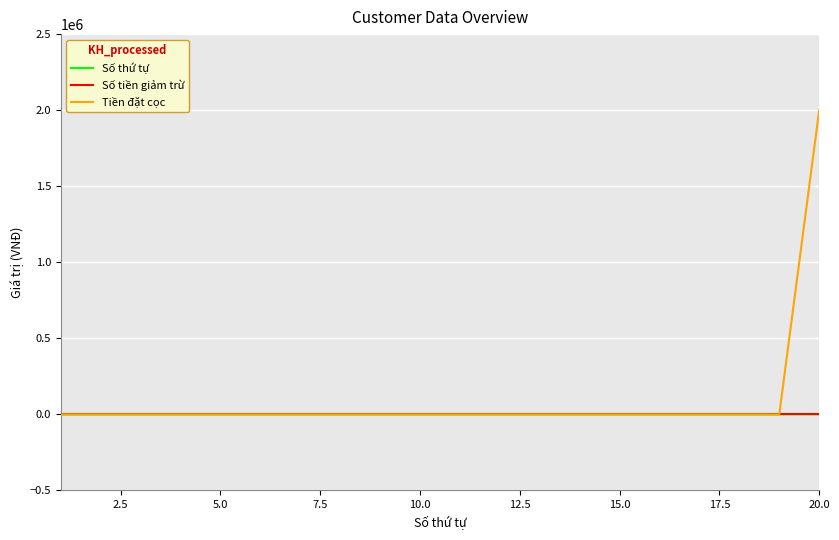

Which series has the largest range (max minus min)?

Tiền đặt cọc